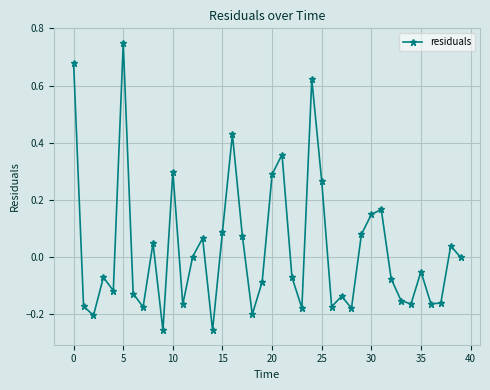

Does the chart display data point markers on the line(s)?

Yes